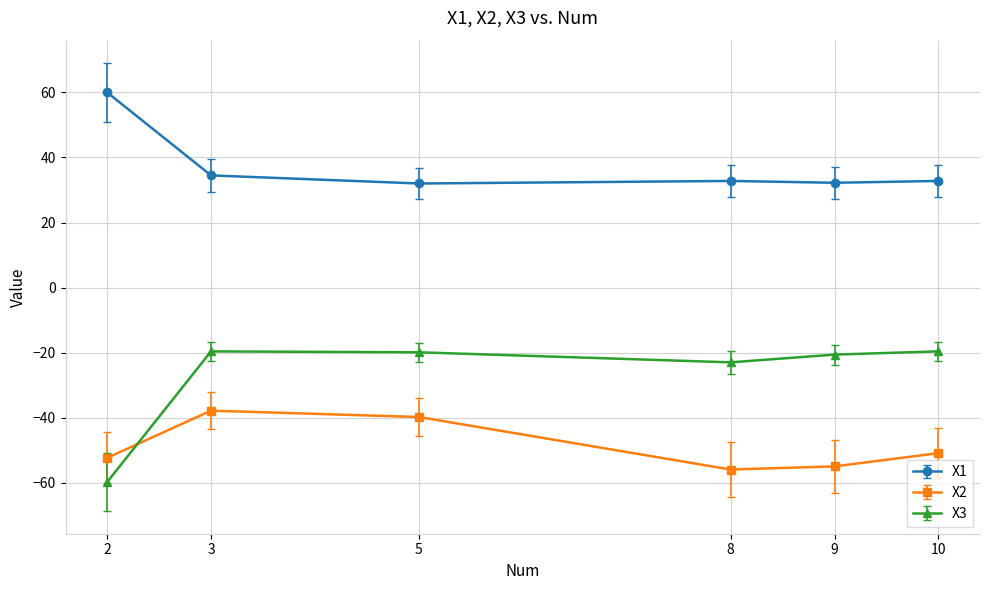

The value of X2 at 5 is -26.8. True or false?

False